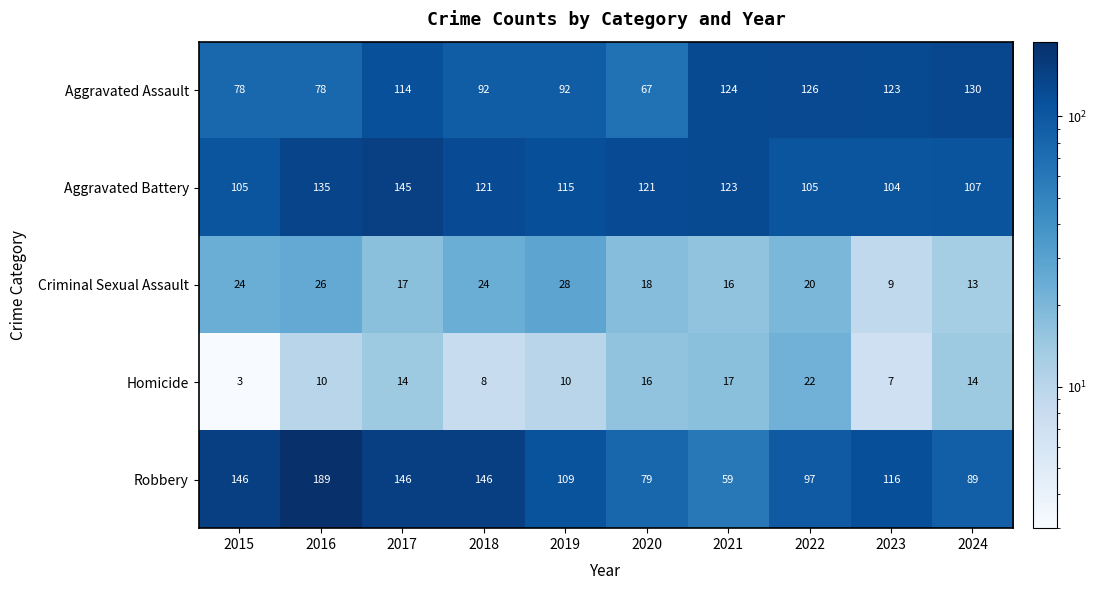

Which series has the widest spread of values?

Robbery